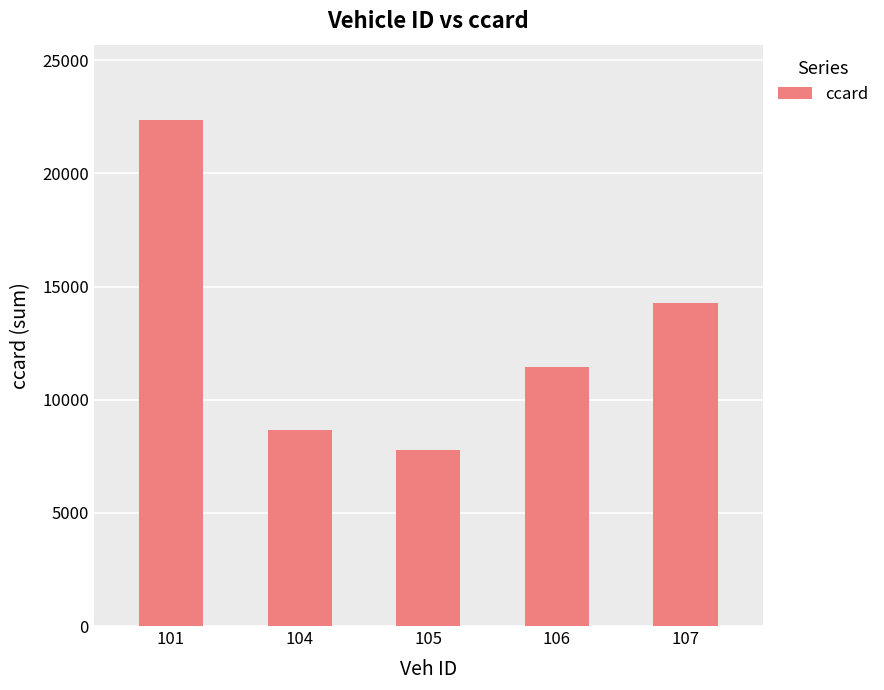

Where is the data nearest to the value 15066?

107